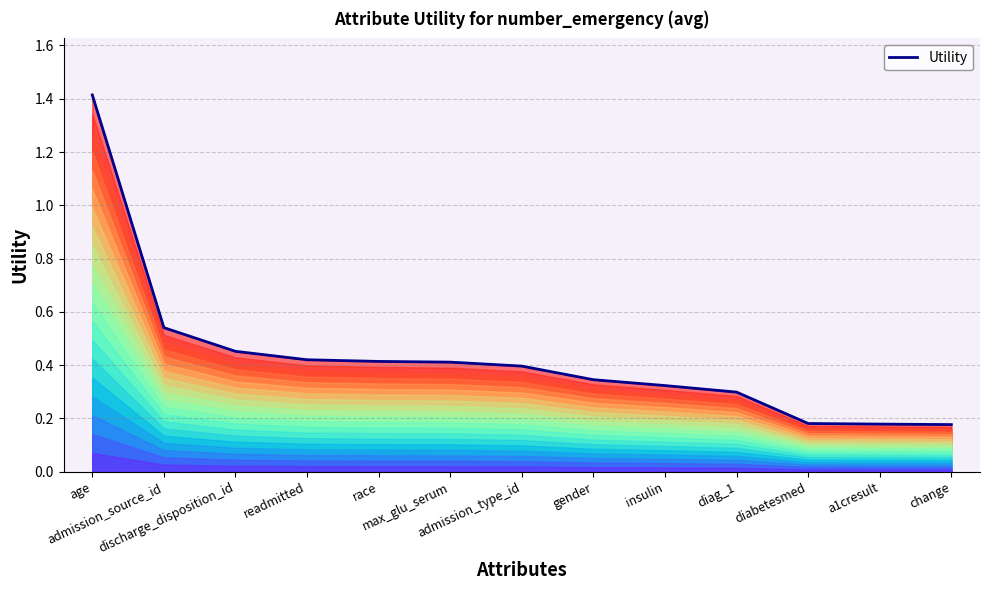

What position from the left is admission_source_id?

2